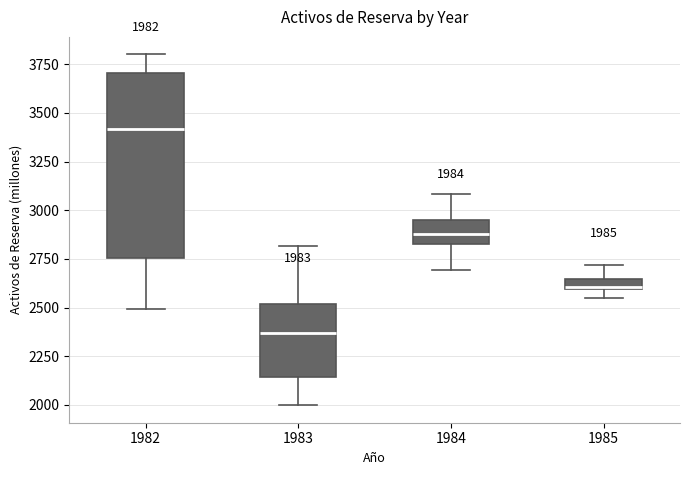

Which box has the lowest median line?

1983